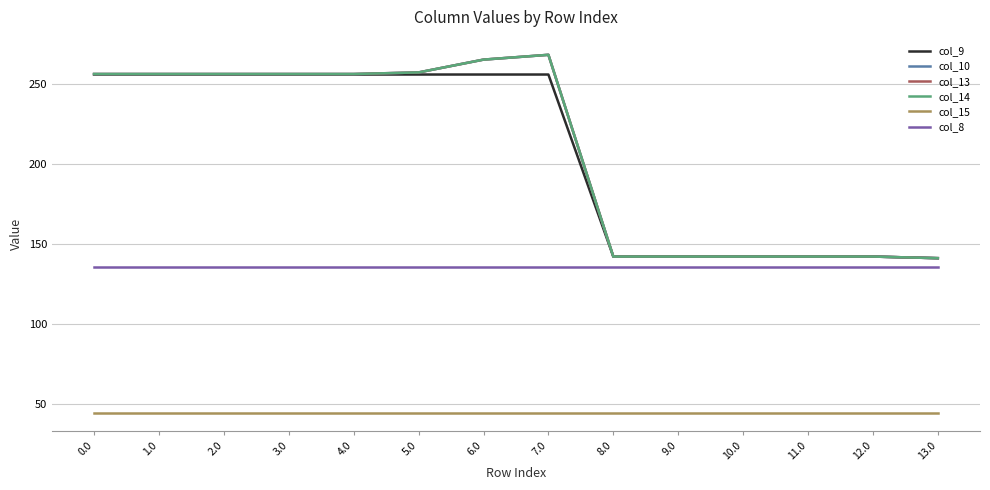

Is this an area chart (filled region under the line)?

No